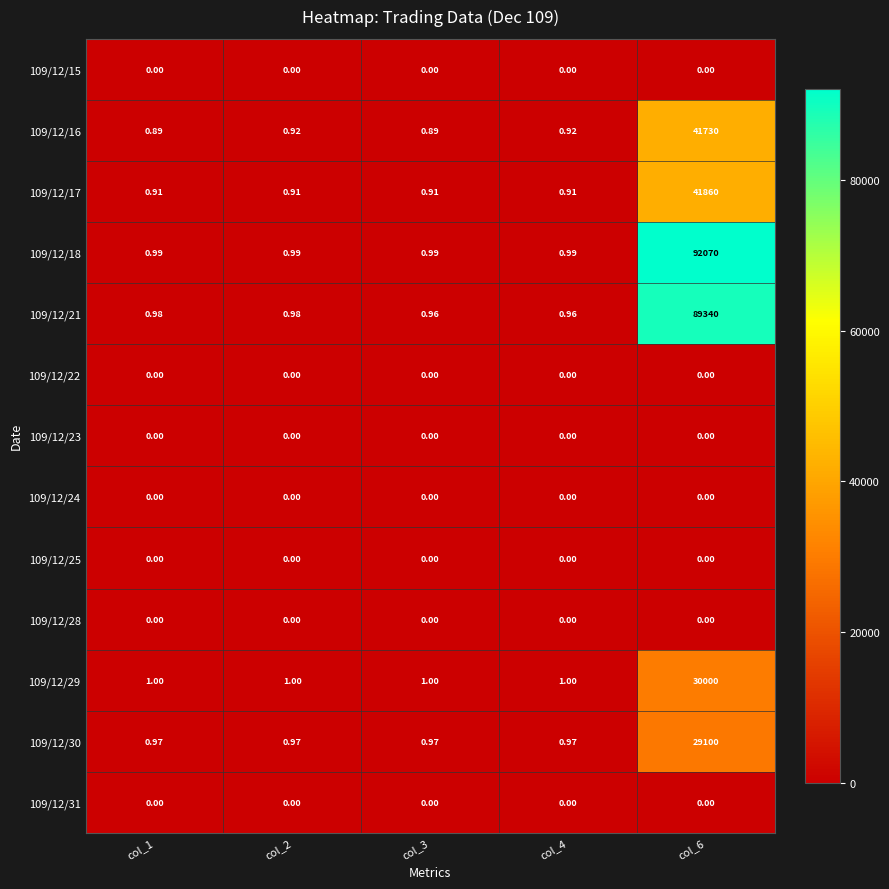

Is the value of 109/12/16 at col_2 greater than the value of 109/12/21 at col_6?

No